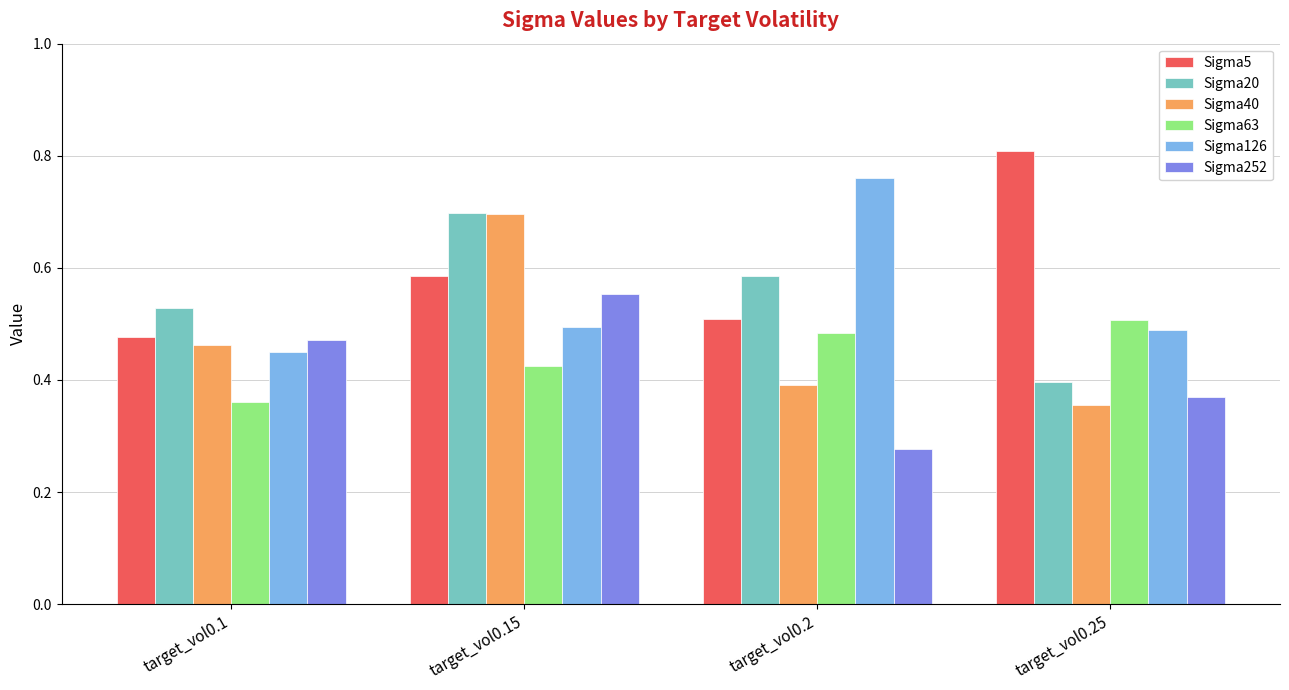

What is the label of the 3rd bar from the left?

target_vol0.2